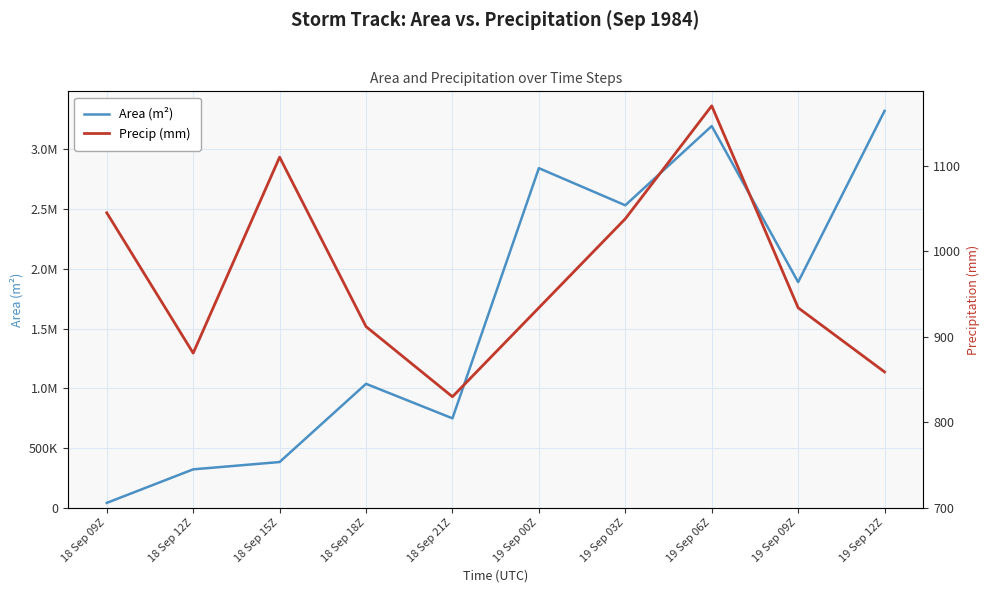

What is the label of the 2nd point from the right?

19 Sep 09Z